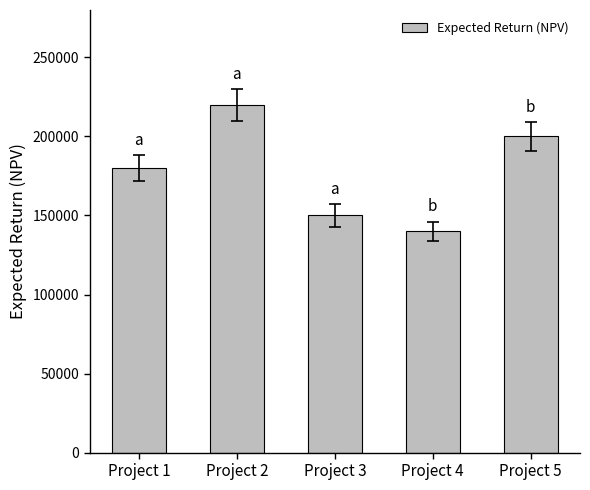

Which category has the highest value across all series?

Project 2